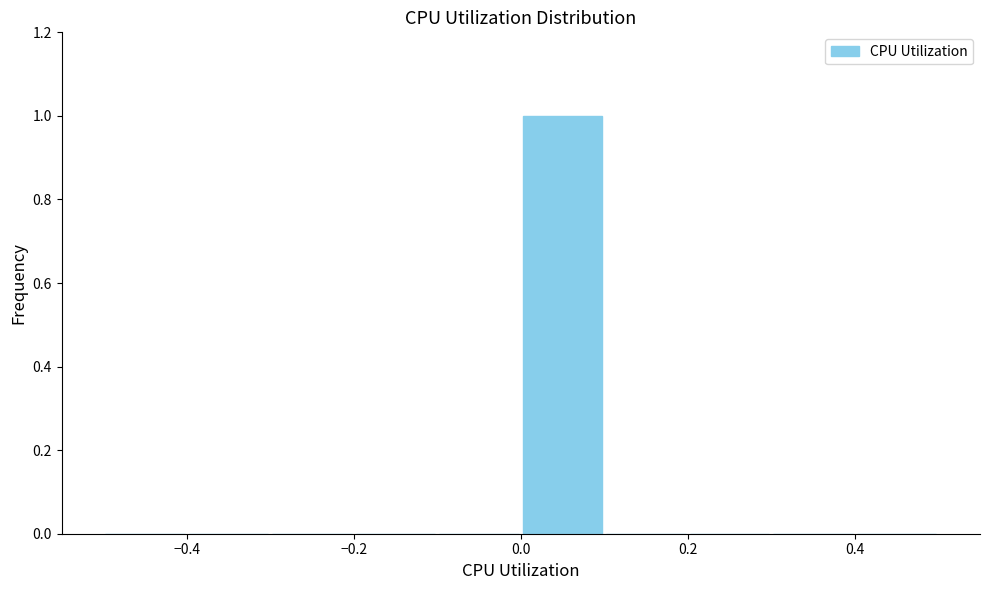

Reading left to right, transcribe this chart: for each bar, give the range it covers on the x-axis and its height. The values are not printed on the chart, so give them approximately, as read against the axis.

-0.5 to -0.4: 0
-0.4 to -0.3: 0
-0.3 to -0.2: 0
-0.2 to -0.1: 0
-0.1 to 0.0: 0
0.0 to 0.1: 1
0.1 to 0.2: 0
0.2 to 0.3: 0
0.3 to 0.4: 0
0.4 to 0.5: 0